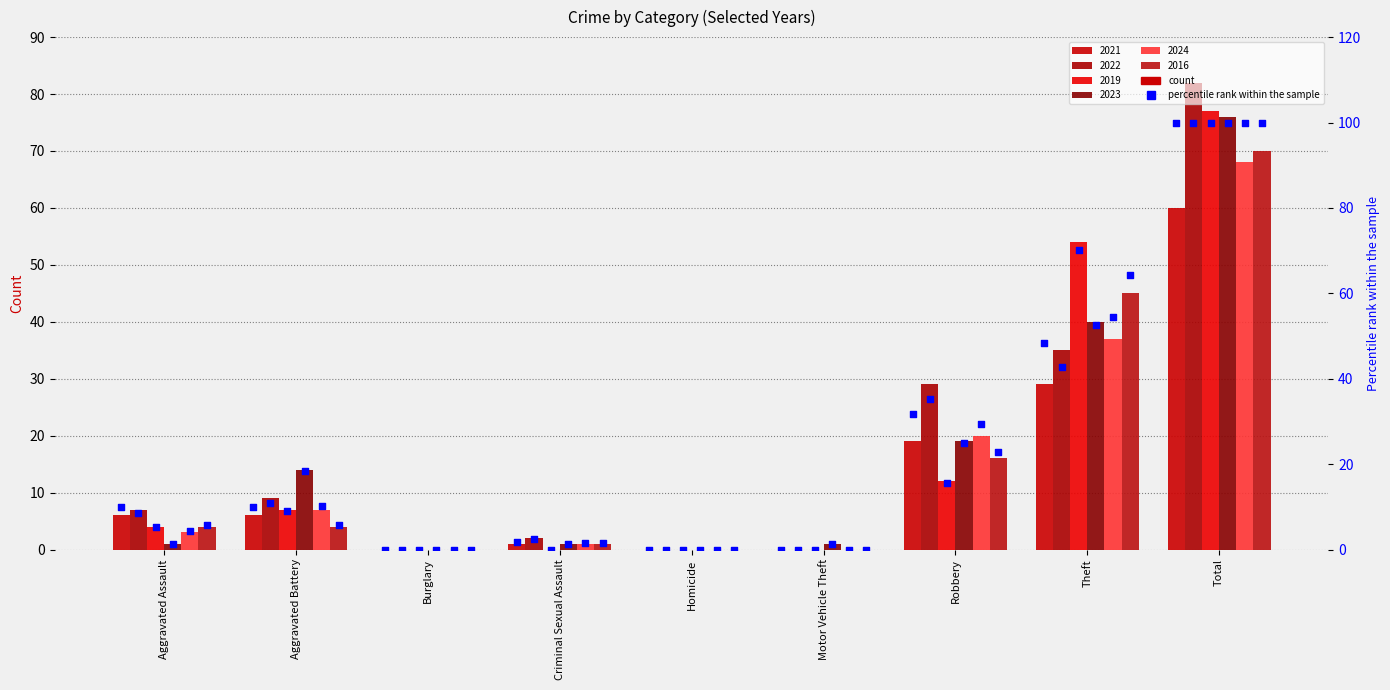

Between Theft and Aggravated Assault, which is larger?

Theft